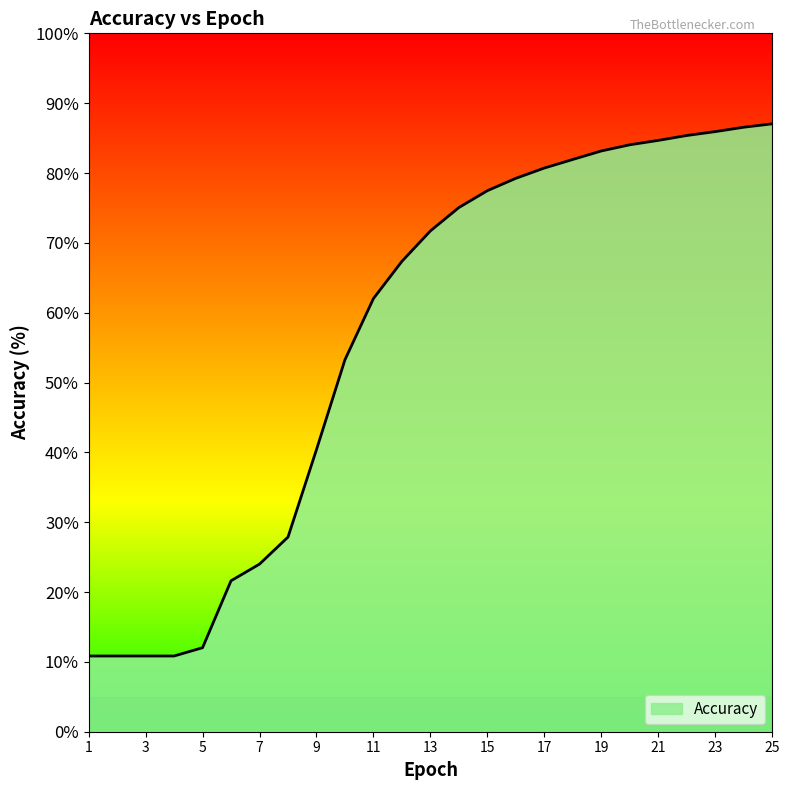

What is the minimum value shown in the chart?

10.8